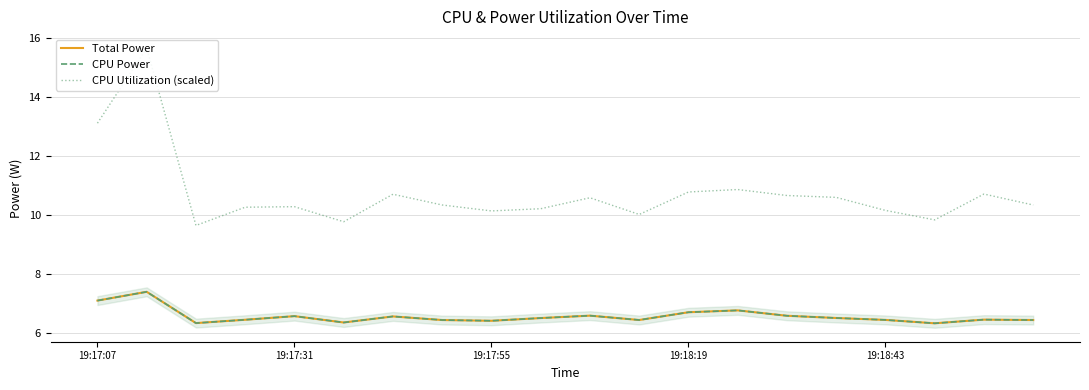

How many CPU Power values are between 6 and 7?

18